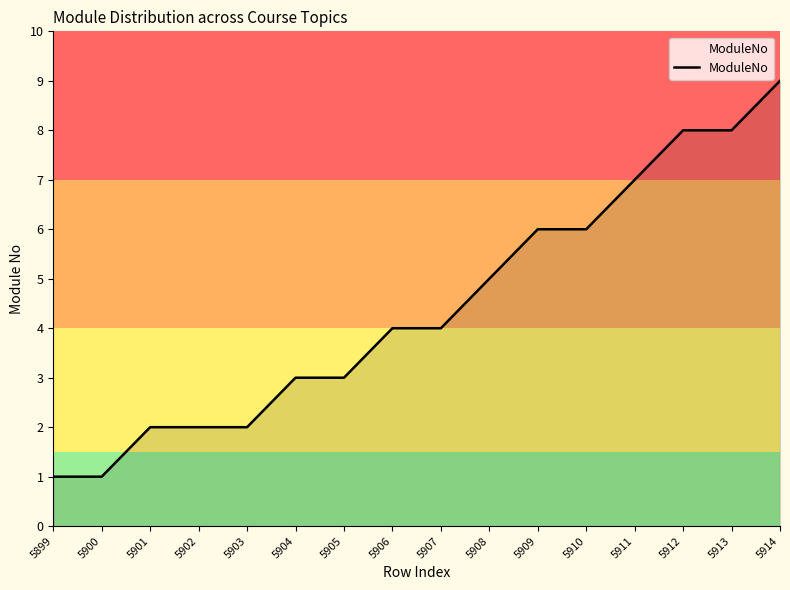

What is the difference between the values at 5914 and 5904?

6